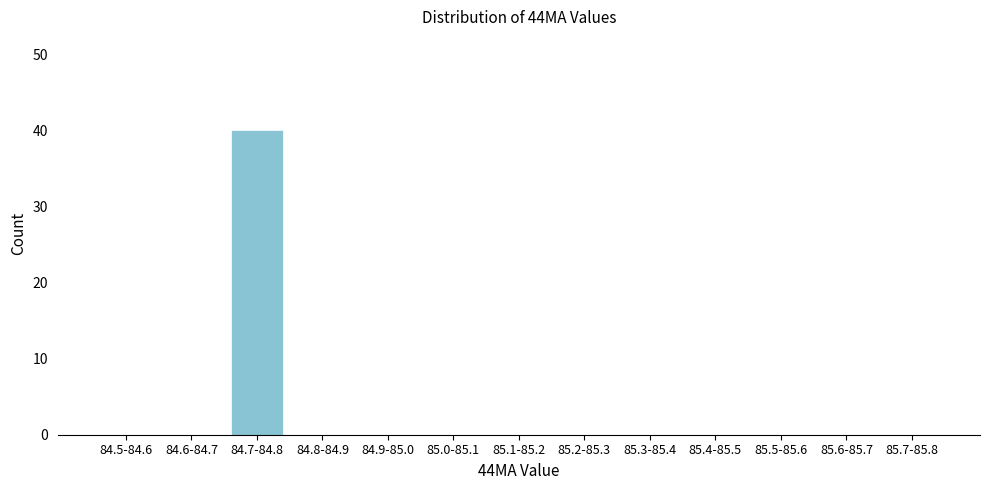

Reading right to left, what are all the values shown in this chart?

85.7-85.8=0	85.6-85.7=0	85.5-85.6=0	85.4-85.5=0	85.3-85.4=0	85.2-85.3=0	85.1-85.2=0	85.0-85.1=0	84.9-85.0=0	84.8-84.9=0	84.7-84.8=40	84.6-84.7=0	84.5-84.6=0